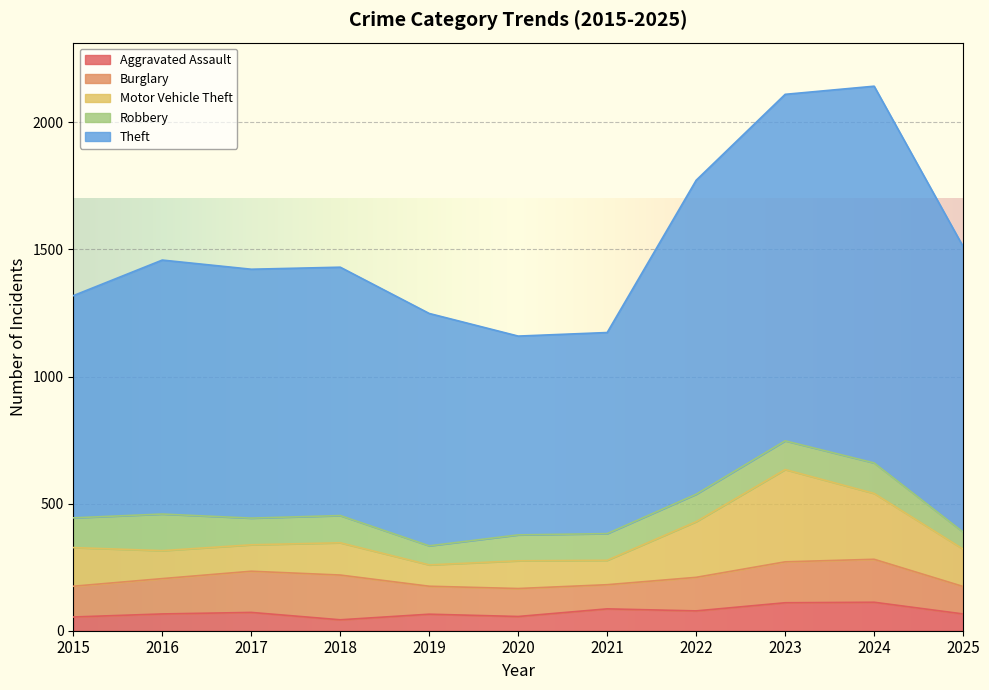

What is the total value across all series at 2021?

1173